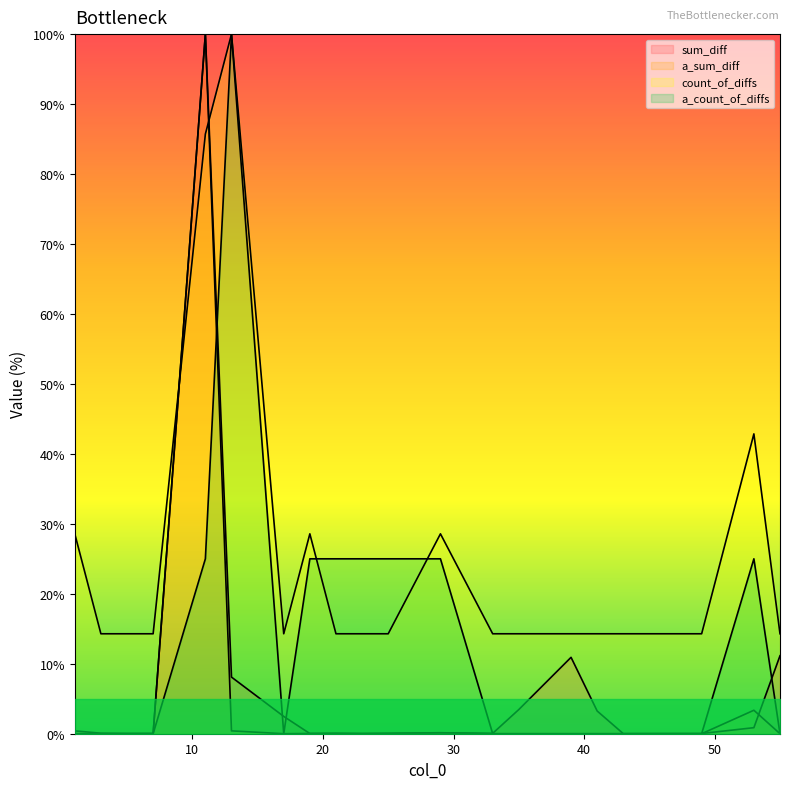

Read the a_sum_diff value at 25.

0.1